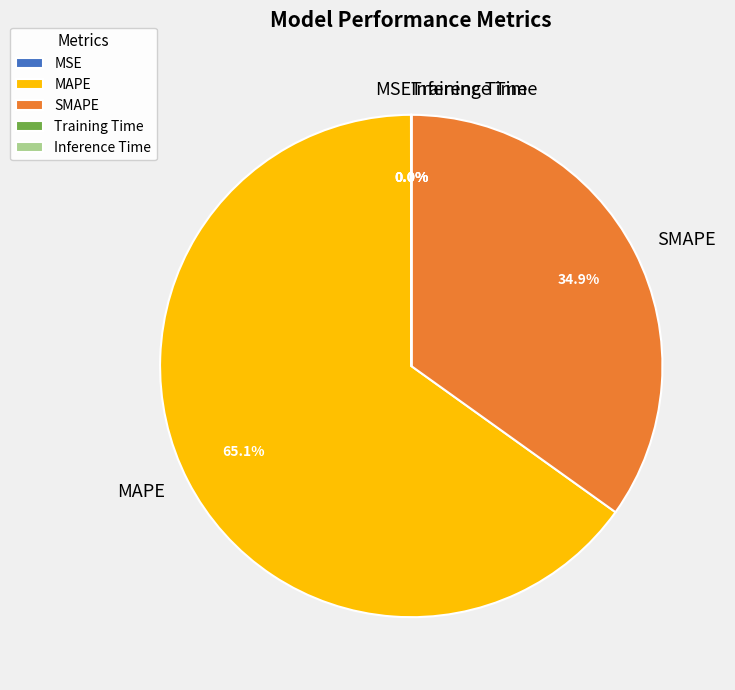

Which category has the biggest portion of the pie?

MAPE